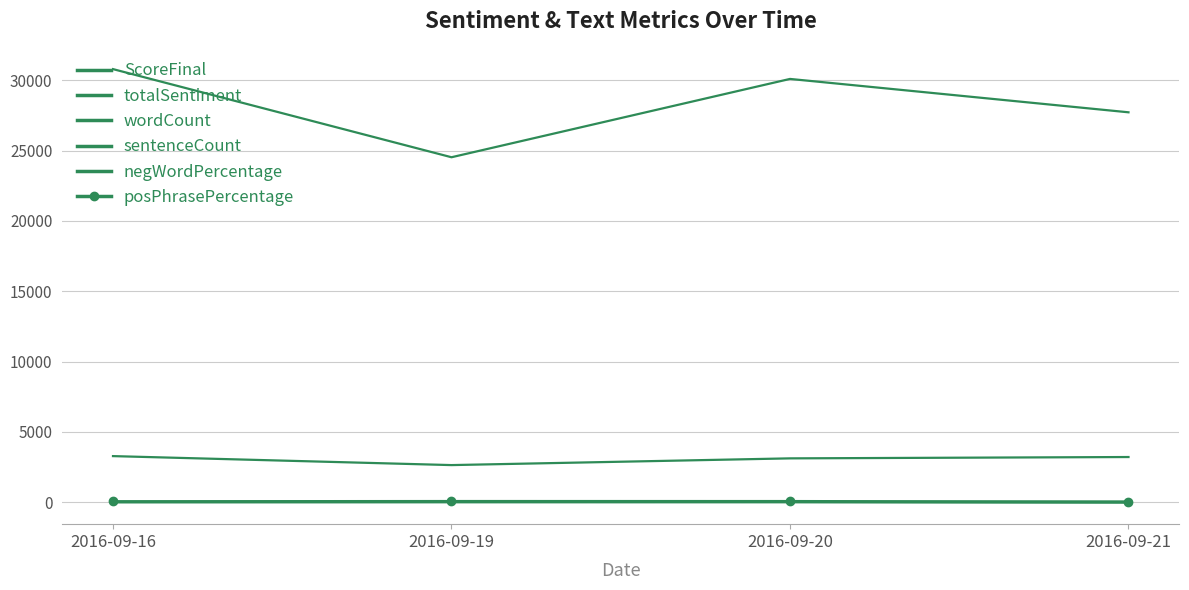

At 2016-09-19, list the series in order from largest to smallest.

wordCount, sentenceCount, posPhrasePercentage, negWordPercentage, totalSentiment, ScoreFinal